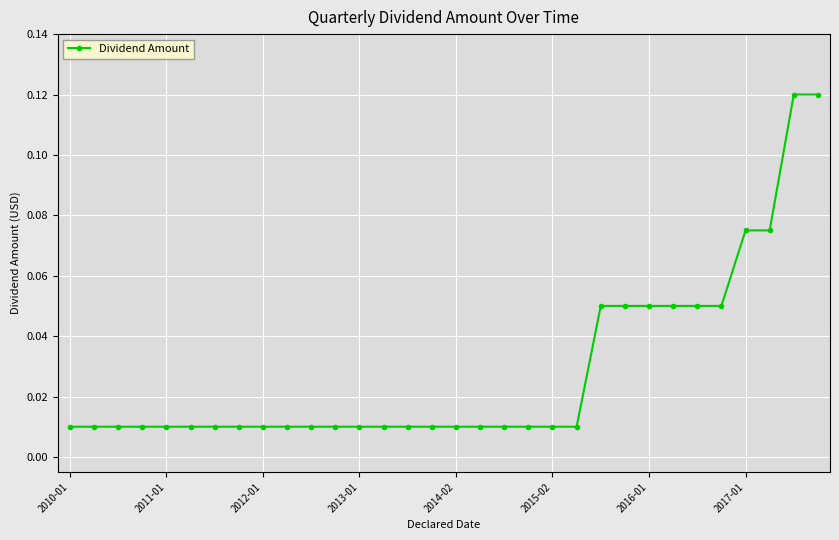

What is the sum of all values?

0.9